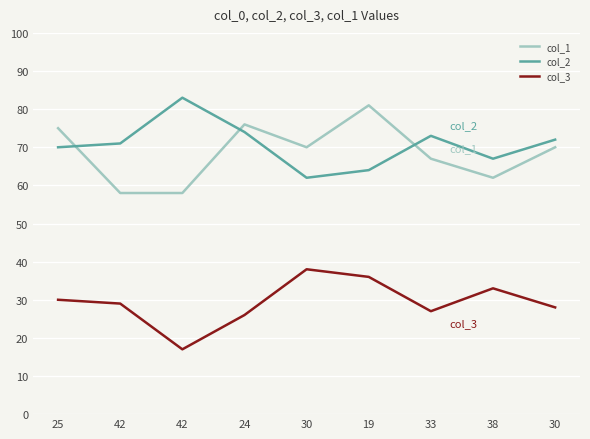

What is the label of the 6th point from the right?

24